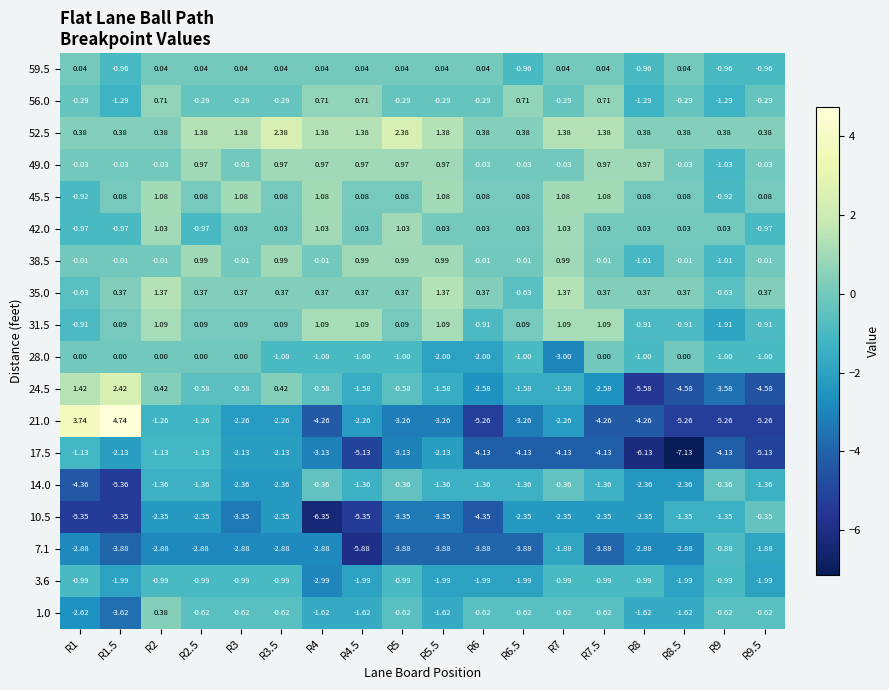

Is the value of 3.6 at R6 greater than the value of 56.0 at R2.5?

No